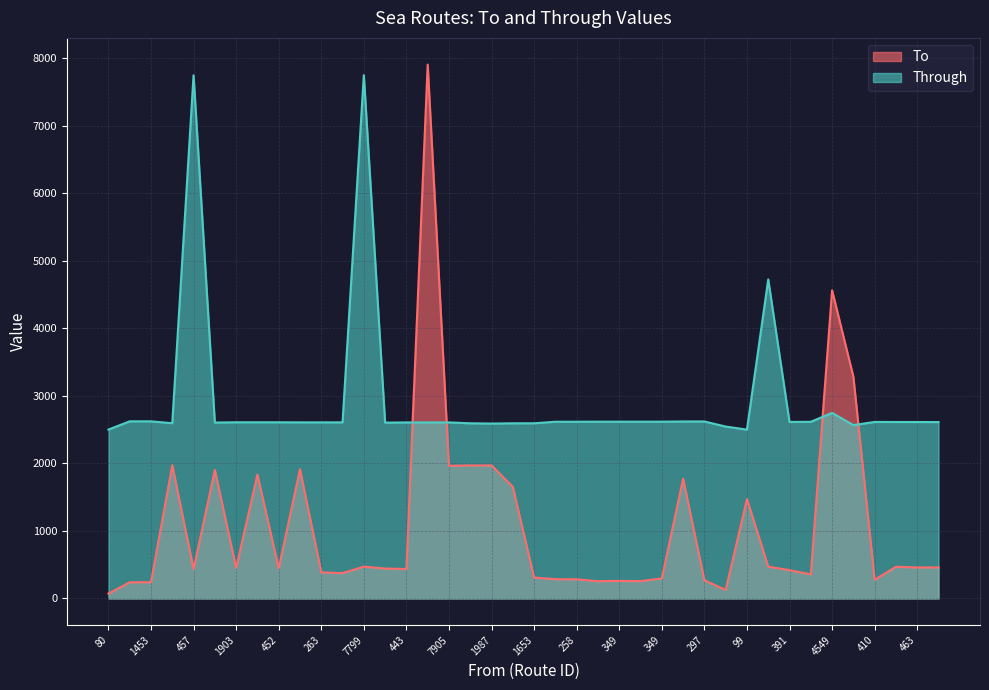

What are all the series names shown in the legend?

To, Through